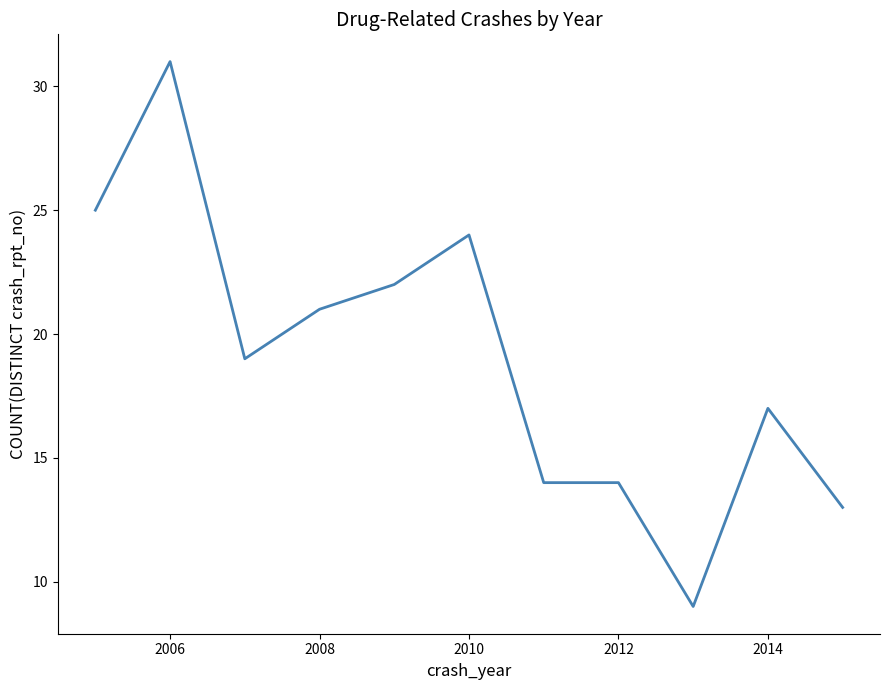

What is the minimum value shown in the chart?

9